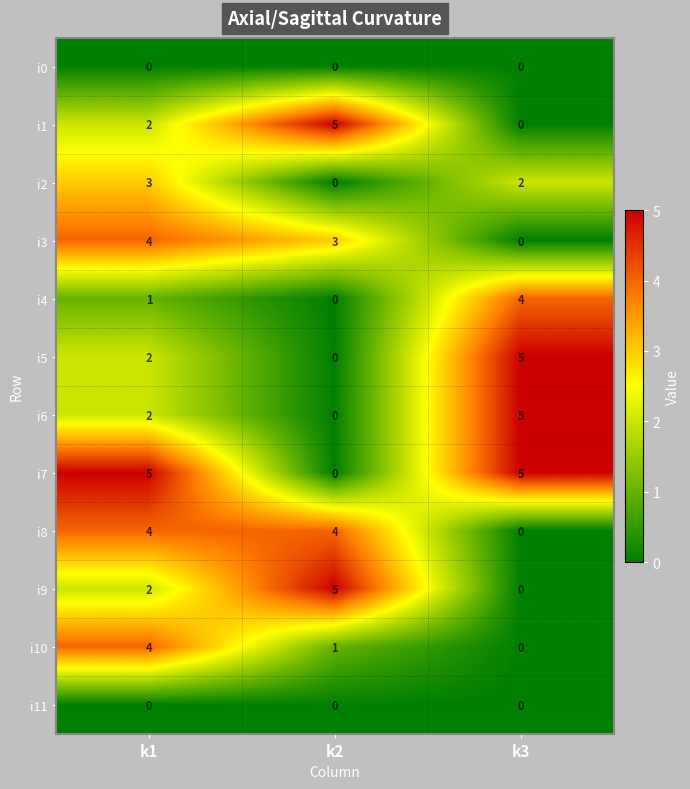

Rank the categories by i2 value from lowest to highest.

k2, k3, k1